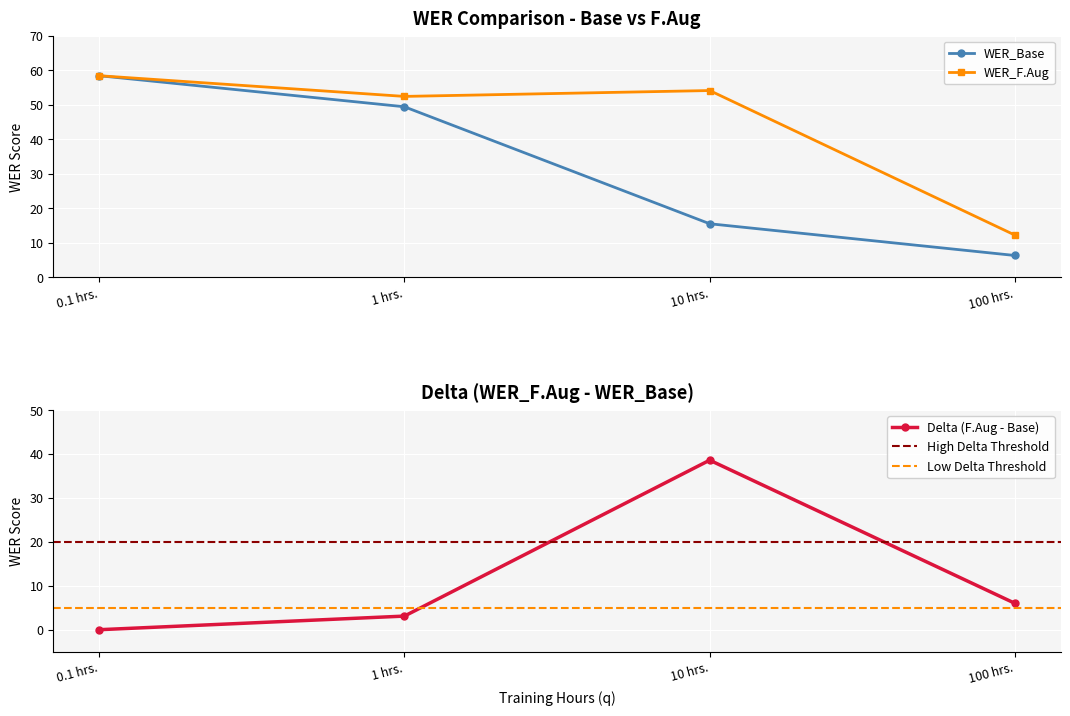

True or false: WER_Base has more than 1 points higher than both neighbors.

False